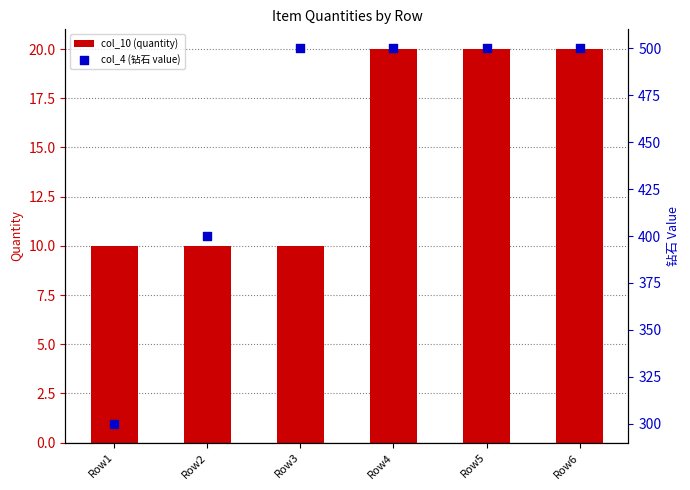

Which series has the largest total across all categories?

col_4 (钻石 value)